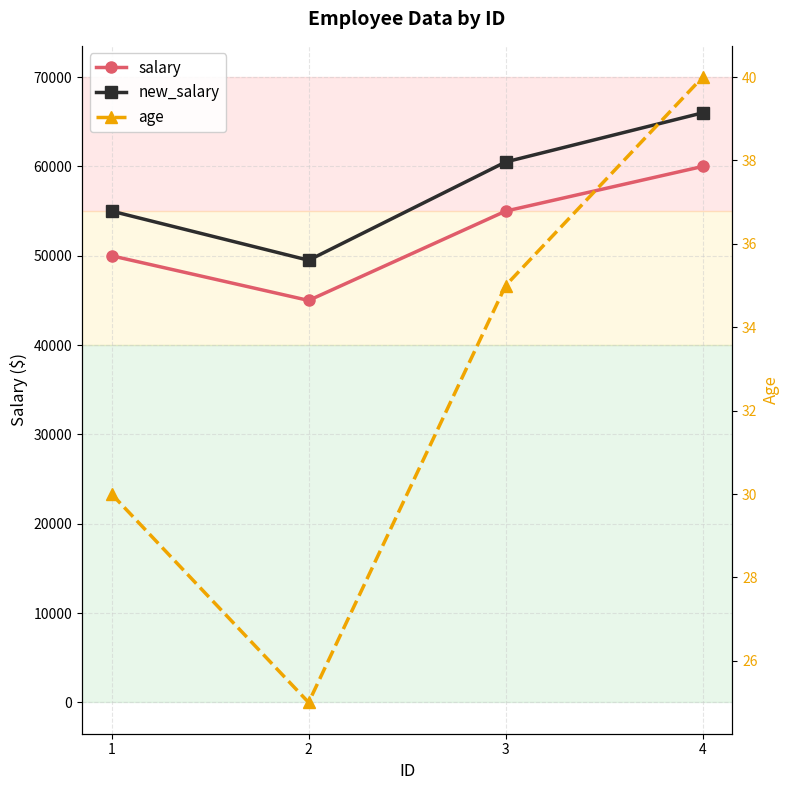

At which category does salary reach its first local valley?

2